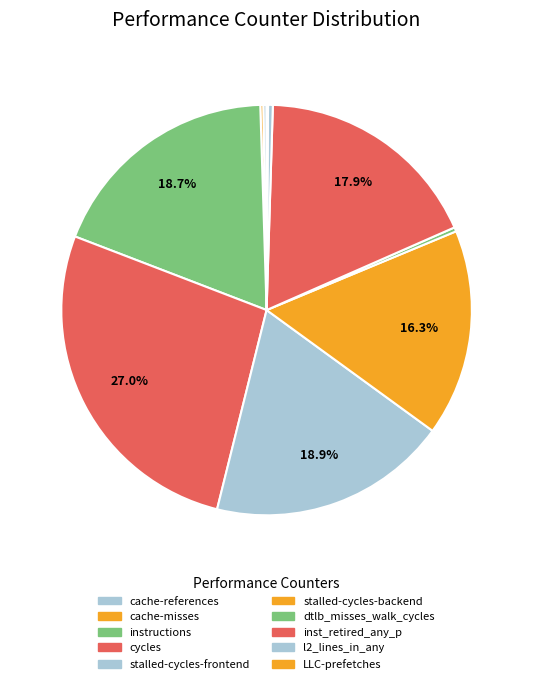

To the nearest percent, what is the average slice percentage?

10%